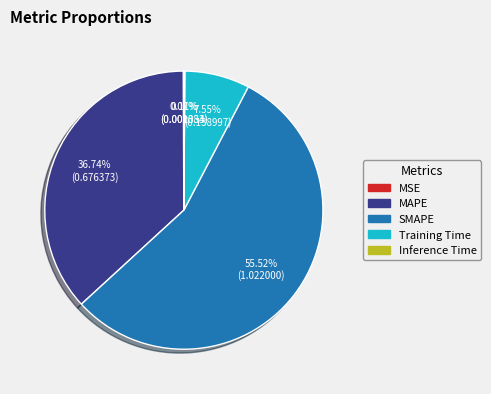

Between Training Time and MAPE, which is larger?

MAPE